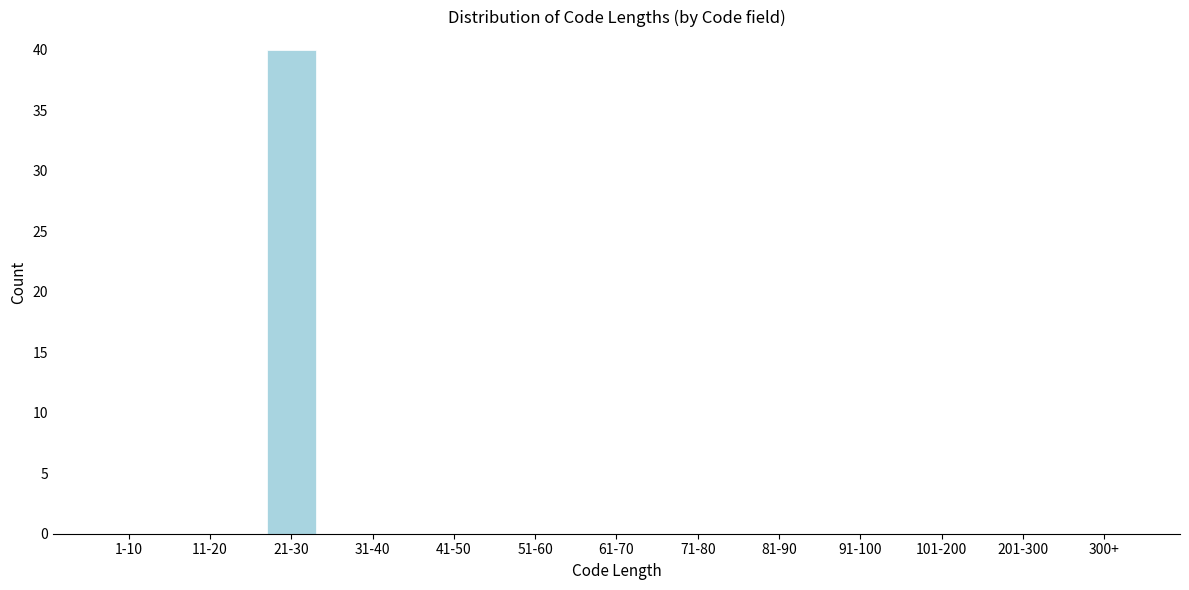

Reading left to right, extract all data points from this chart.

1-10=0	11-20=0	21-30=40	31-40=0	41-50=0	51-60=0	61-70=0	71-80=0	81-90=0	91-100=0	101-200=0	201-300=0	300+=0